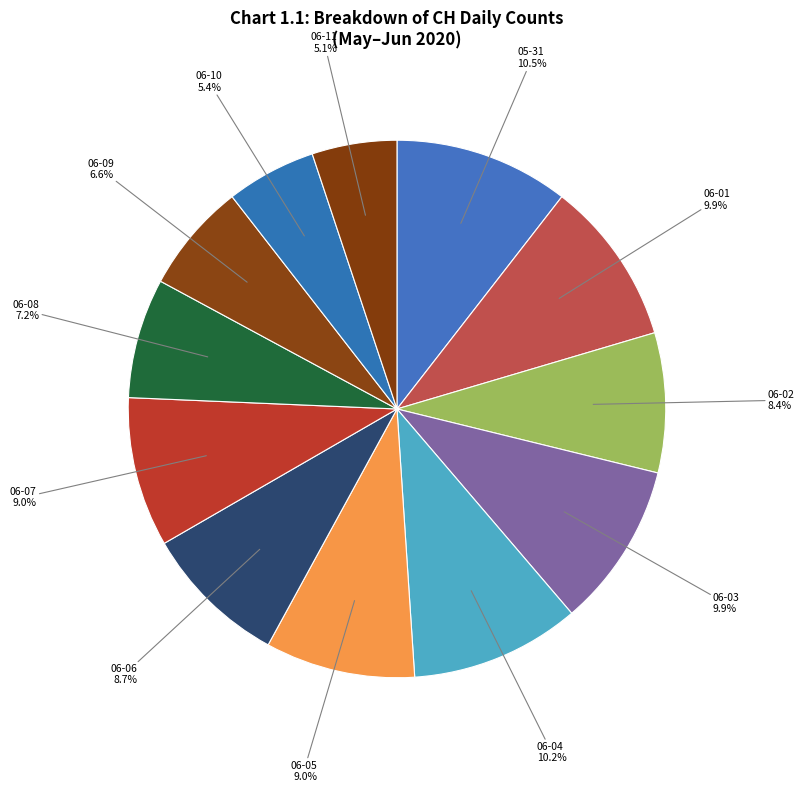

How many segments does this pie chart have?

12